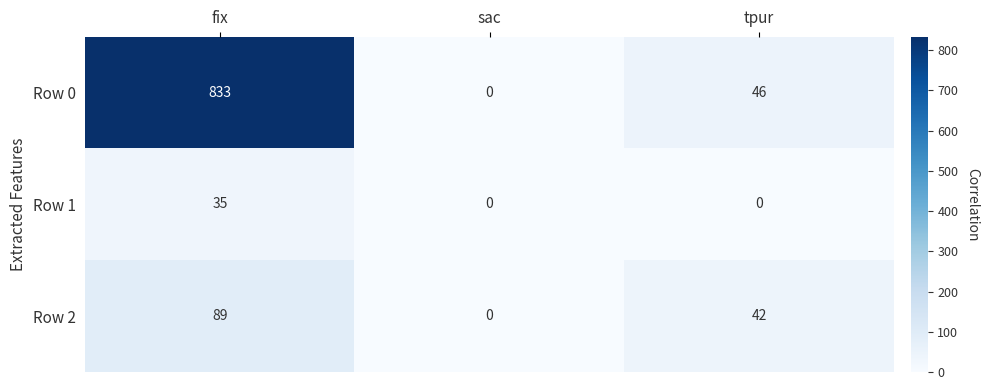

What is the total value across all series at tpur?

88